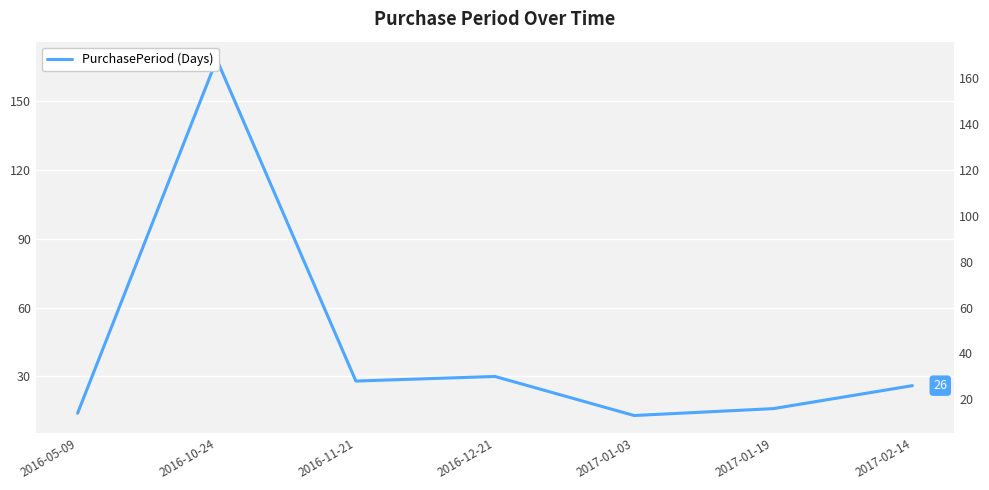

Reading left to right, transcribe all the data shown in this chart.

2016-05-09=14	2016-10-24=168	2016-11-21=28	2016-12-21=30	2017-01-03=13	2017-01-19=16	2017-02-14=26